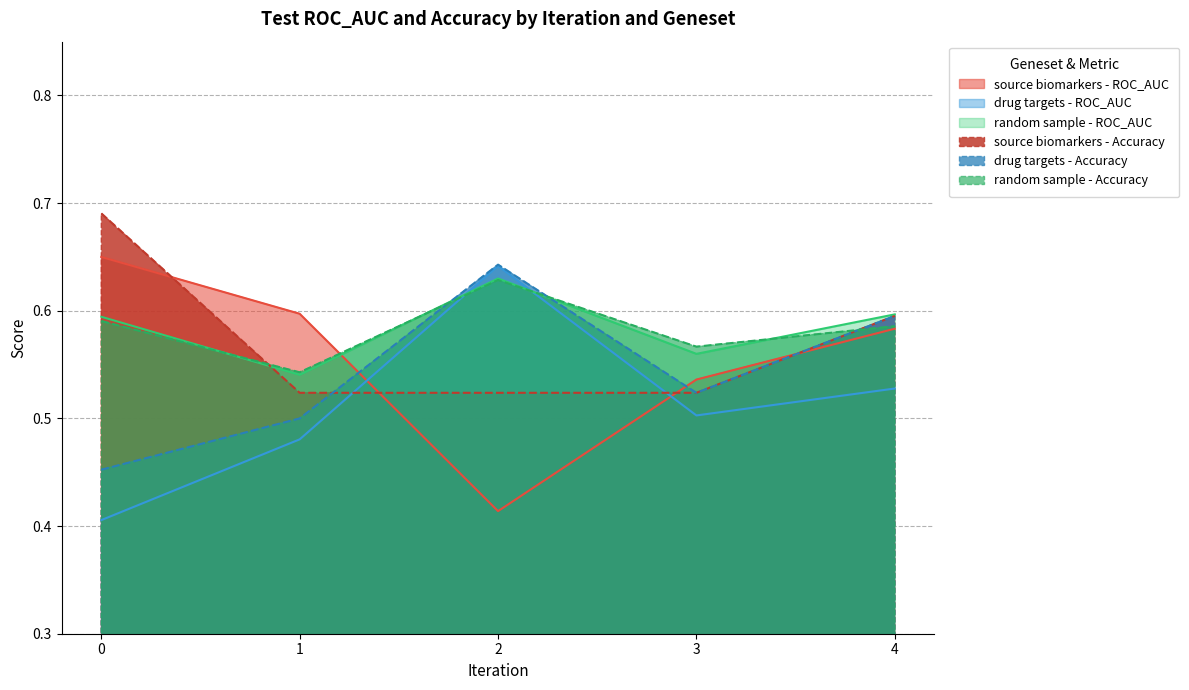

The source biomarkers - ROC_AUC series shows 0.6 at 1. True or false?

True